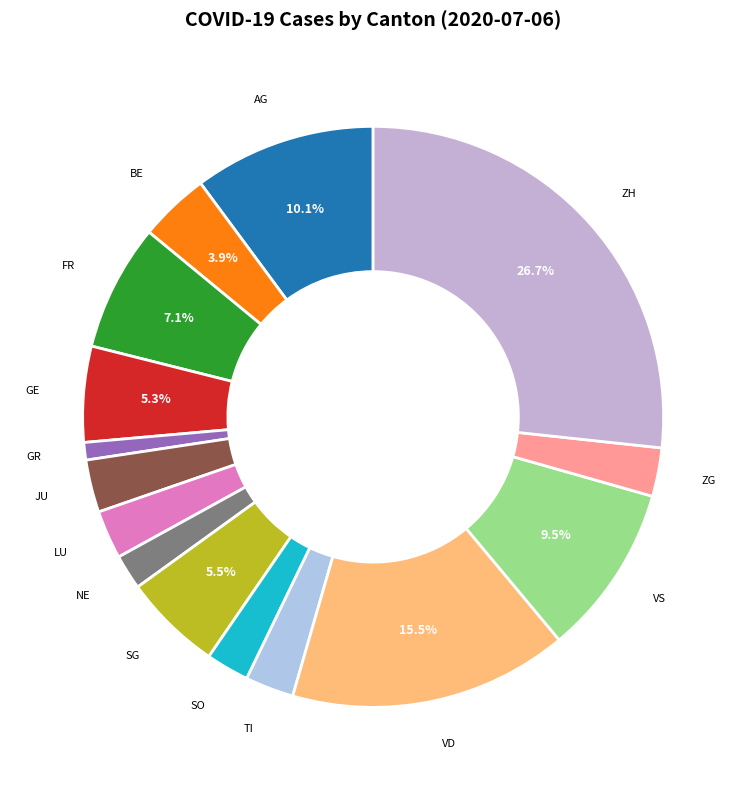

How many slices are in this pie chart?

15